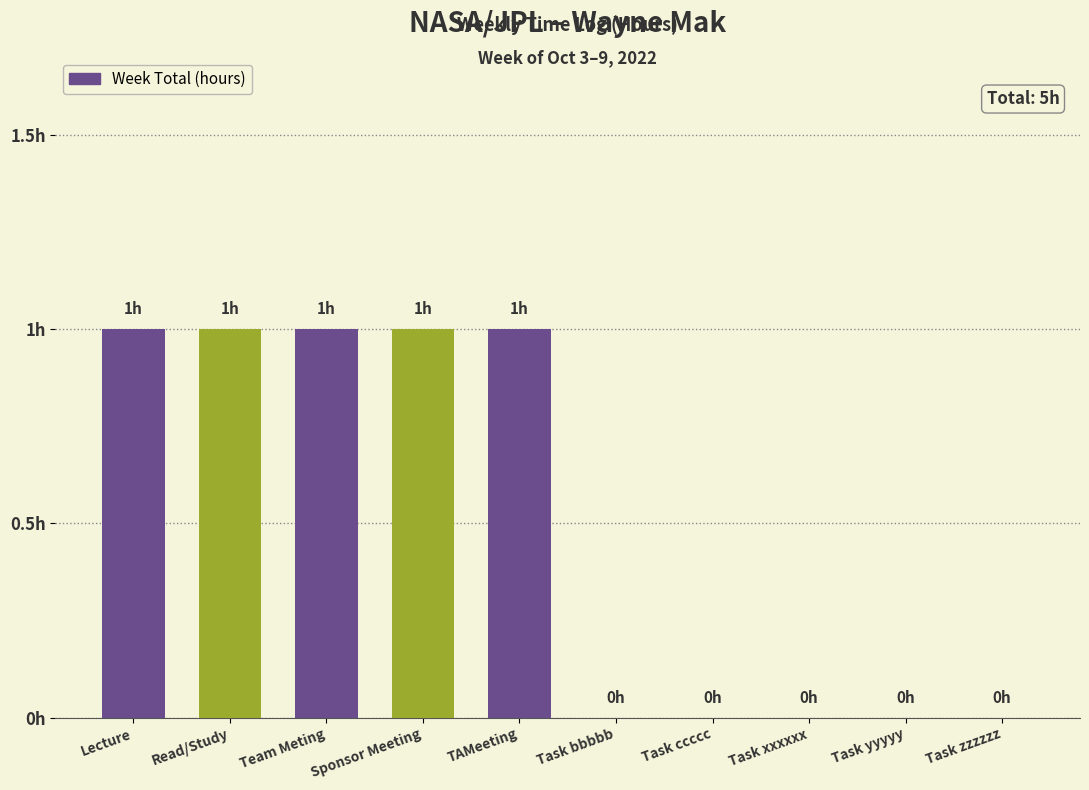

Are the bars horizontal?

No